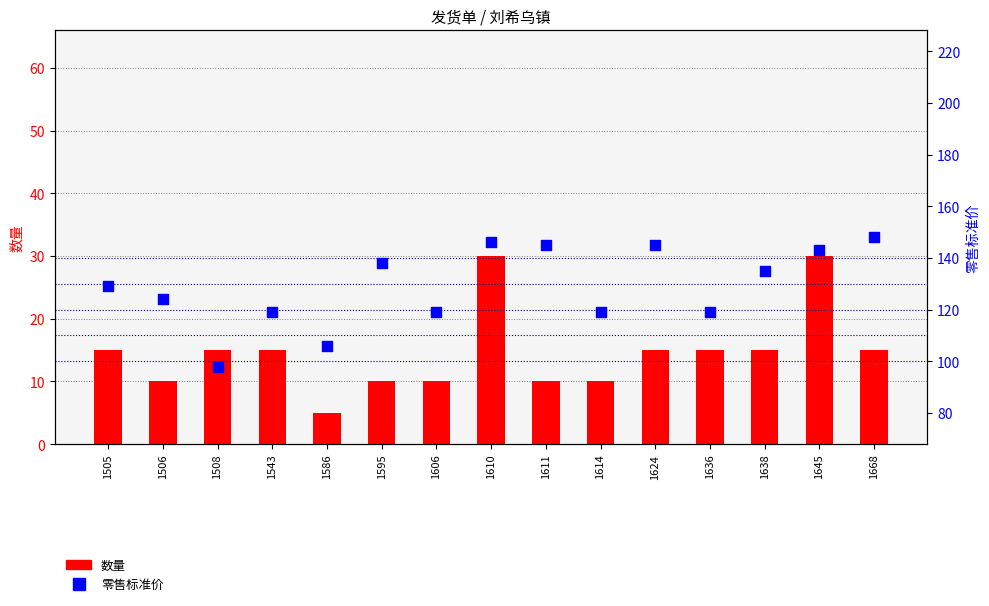

At how many categories does at least one series exceed 32?

15